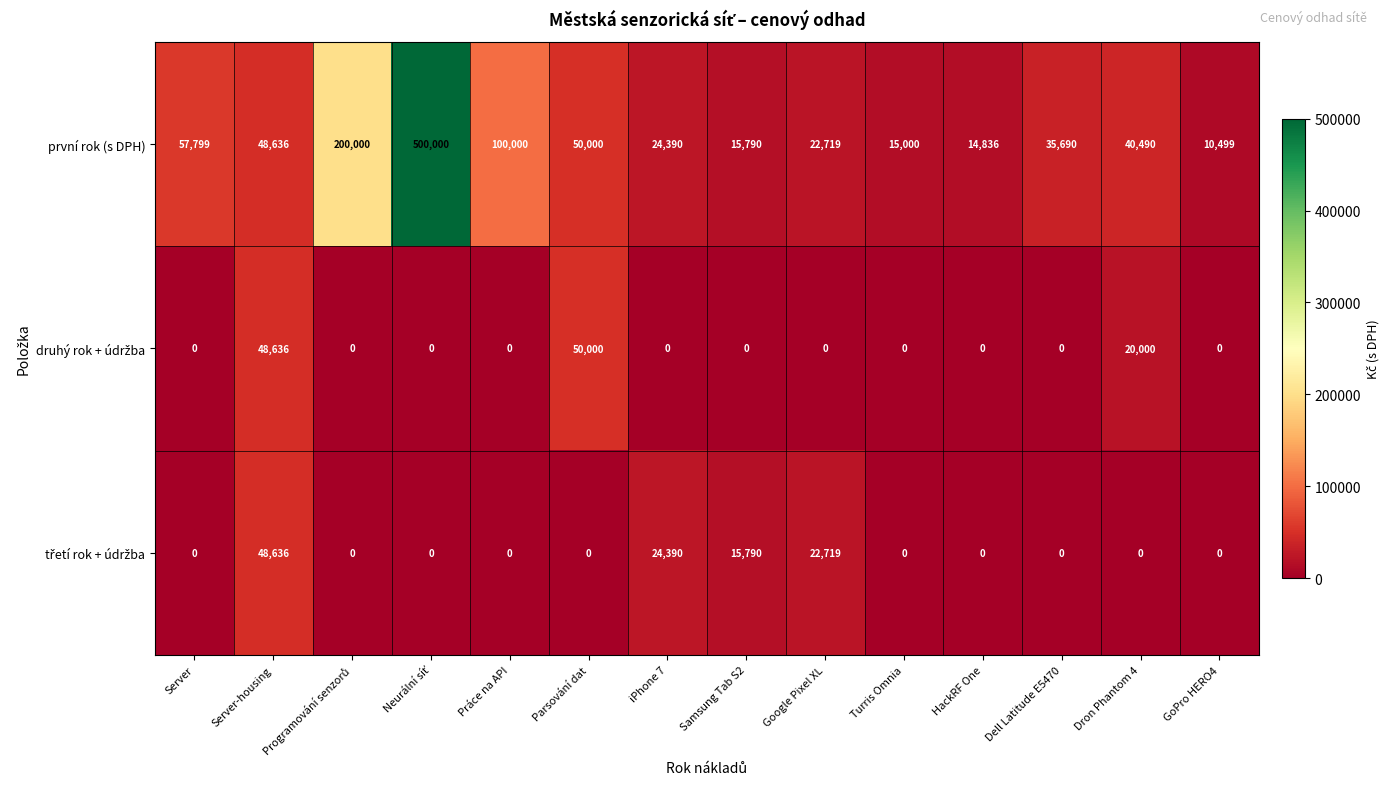

True or false: první rok (s DPH) has a value of 35690 at Dell Latitude E5470.

True